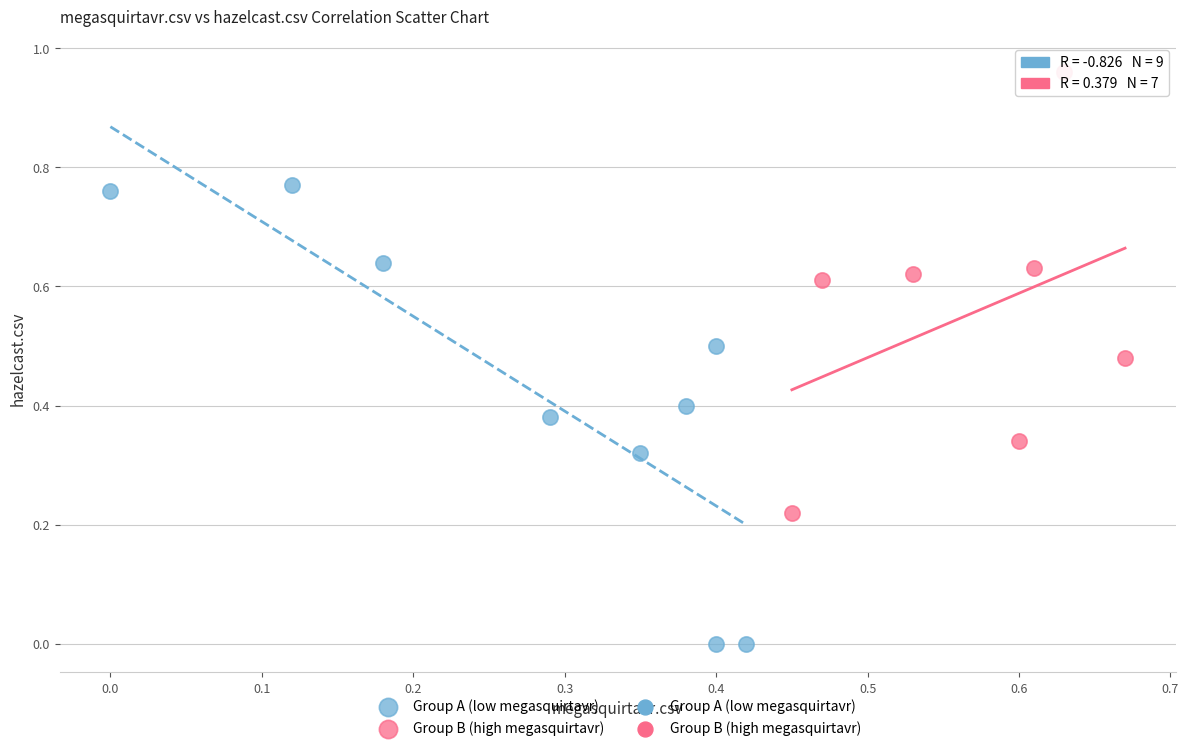

Which series has the widest spread of Y values?

Group A (low megasquirtavr)